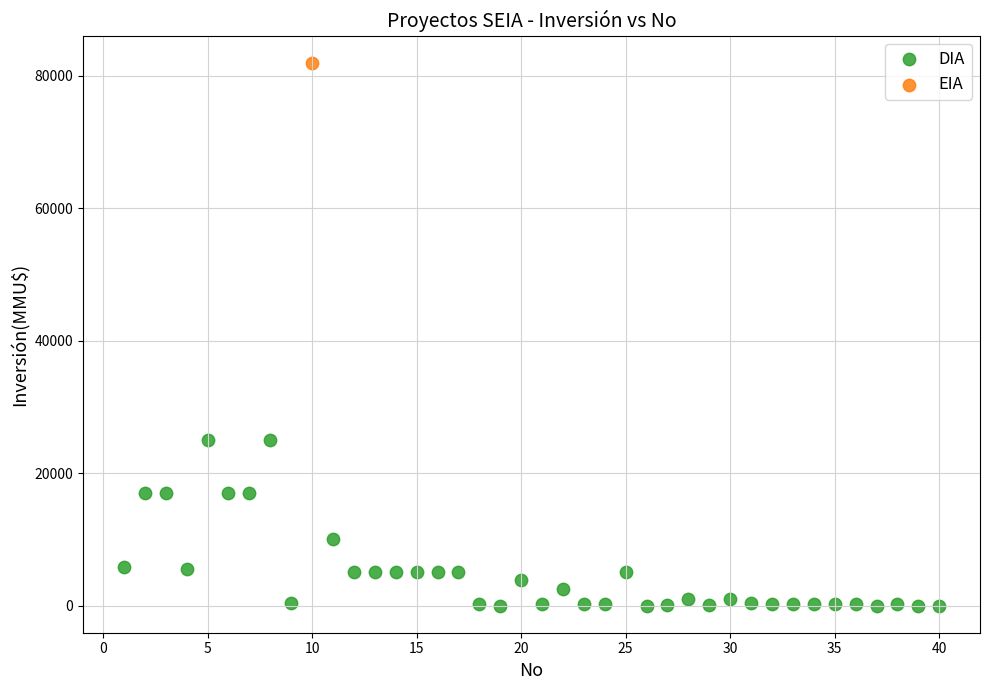

What are all the series names shown in the legend?

DIA, EIA